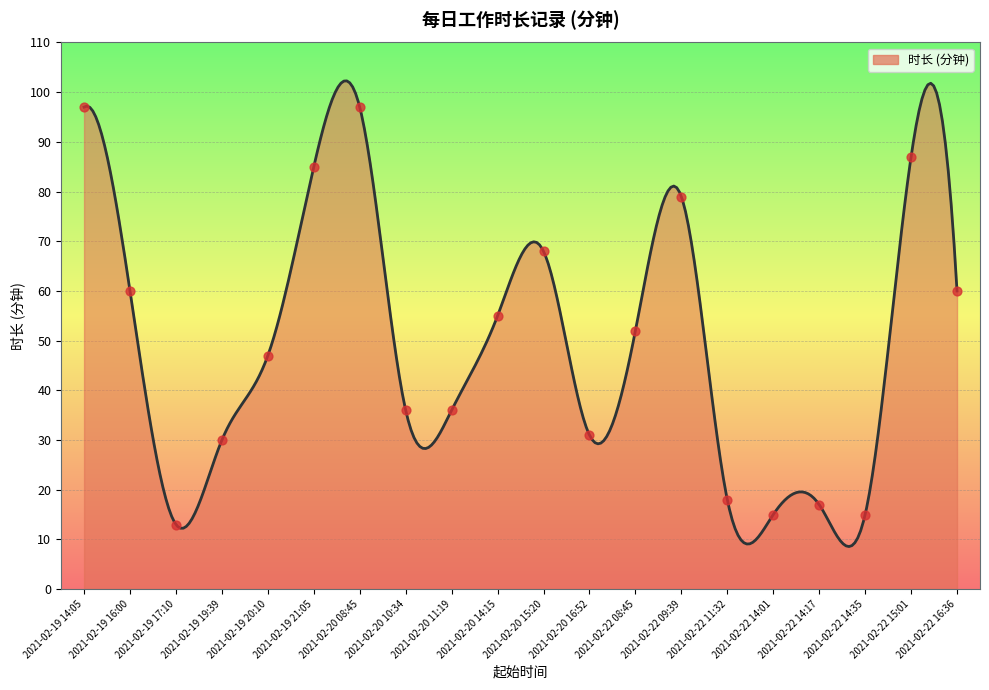

Which has a higher value, 2021-02-19 19:39 or 2021-02-22 08:45?

2021-02-22 08:45